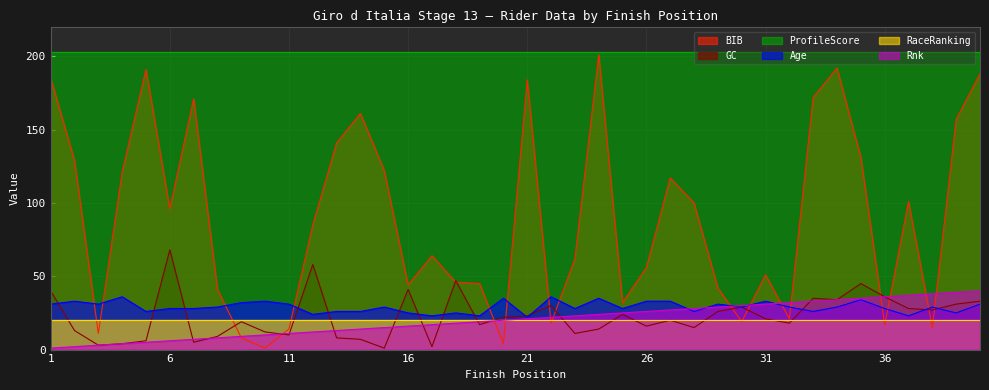

Between which two adjacent categories do Rnk and BIB first intersect?

8 and 9